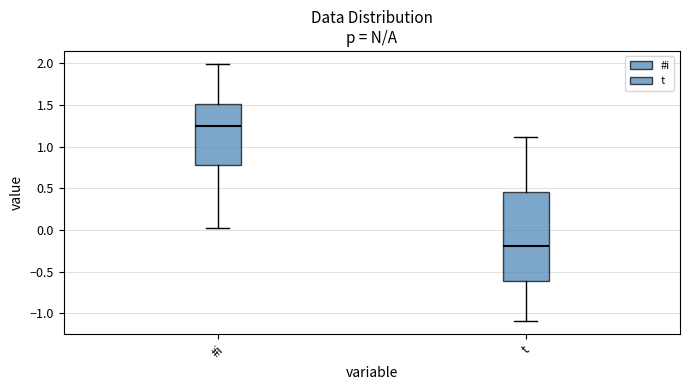

Where does the upper whisker of the box for t end on the y-axis? The values are not printed on the chart, so give them approximately, as read against the axis.

1.10